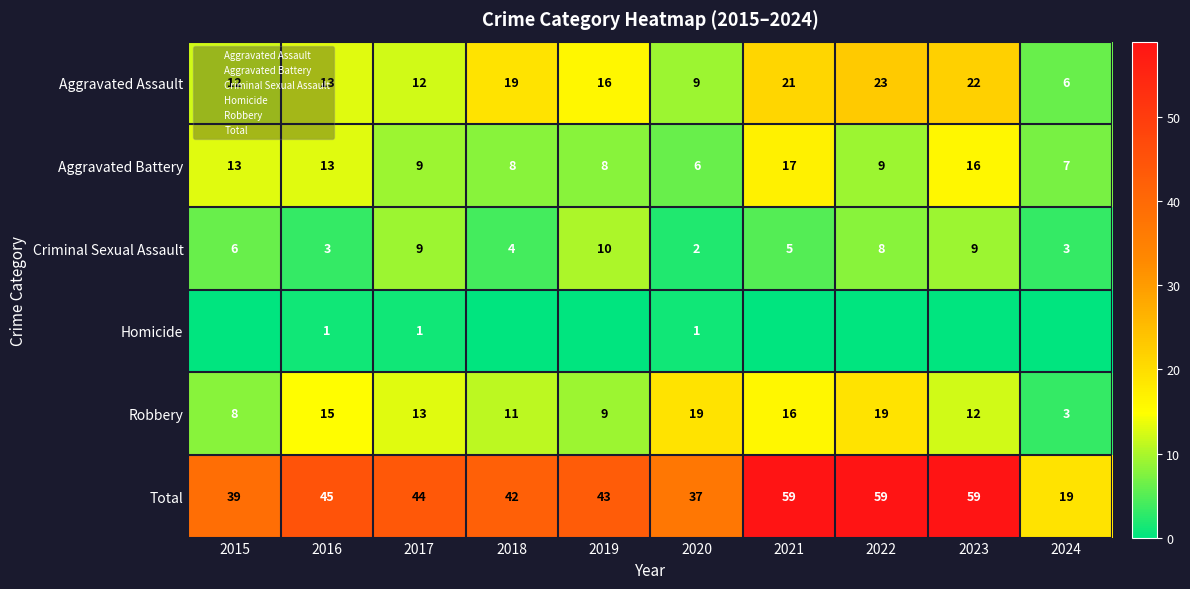

Is the value of Criminal Sexual Assault at 2016 greater than the value of Aggravated Assault at 2021?

No